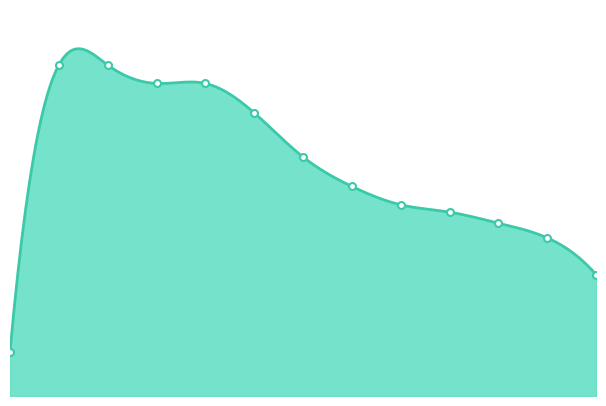

What is the average value of the recall series?

0.6